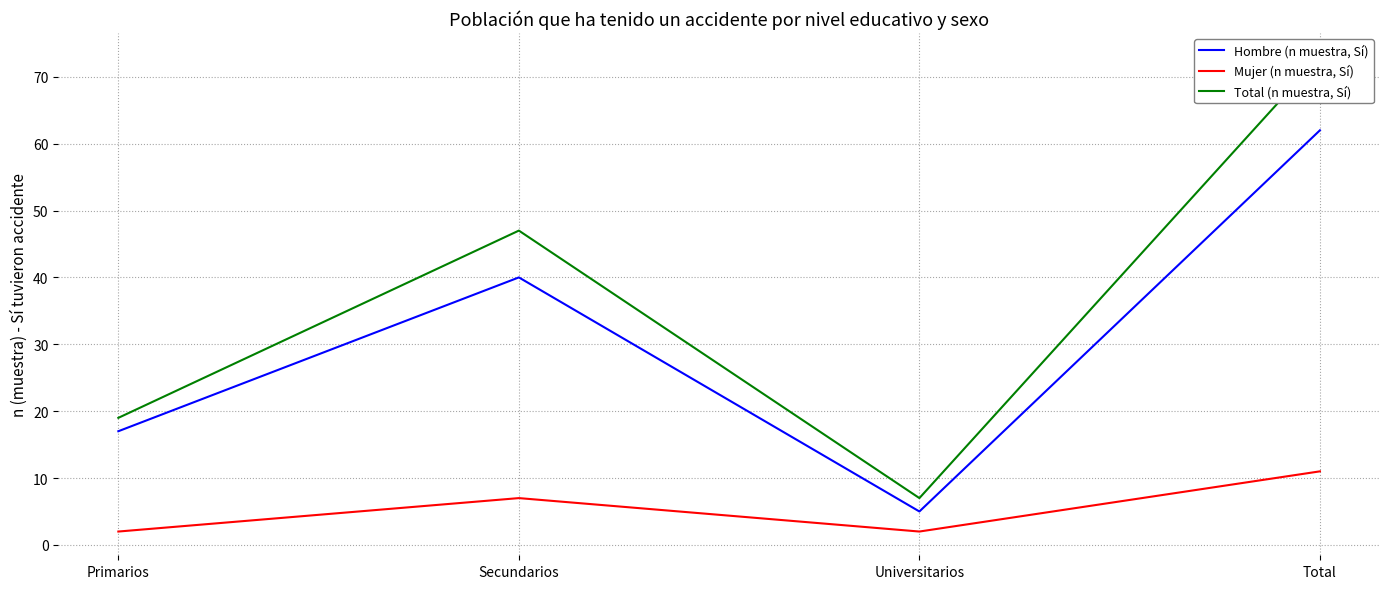

Reading left to right, list all the values displayed in this chart.

Hombre (n muestra, Sí): 17	40	5	62
Mujer (n muestra, Sí): 2	7	2	11
Total (n muestra, Sí): 19	47	7	73